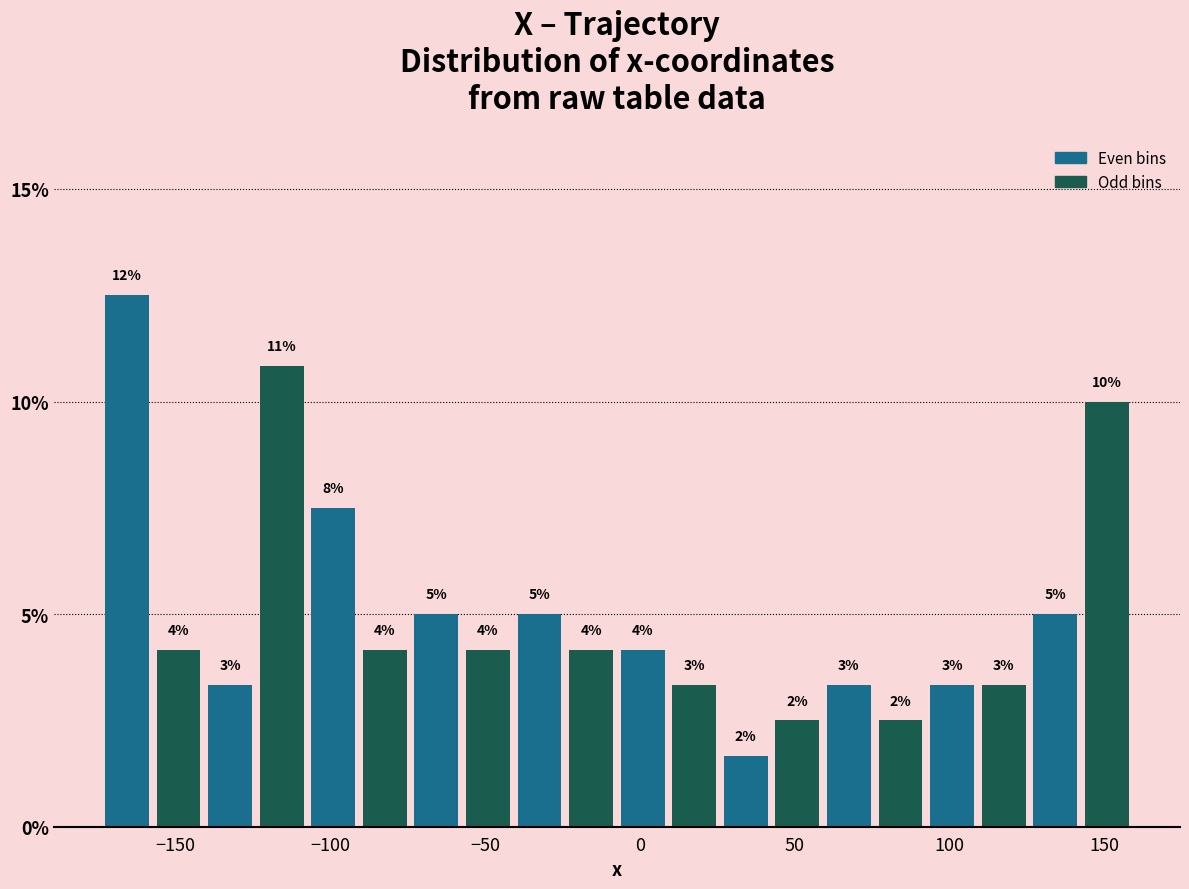

Around what value on the x-axis is the tallest bar? Give the approximate position of its centre, as read against the axis.

-165